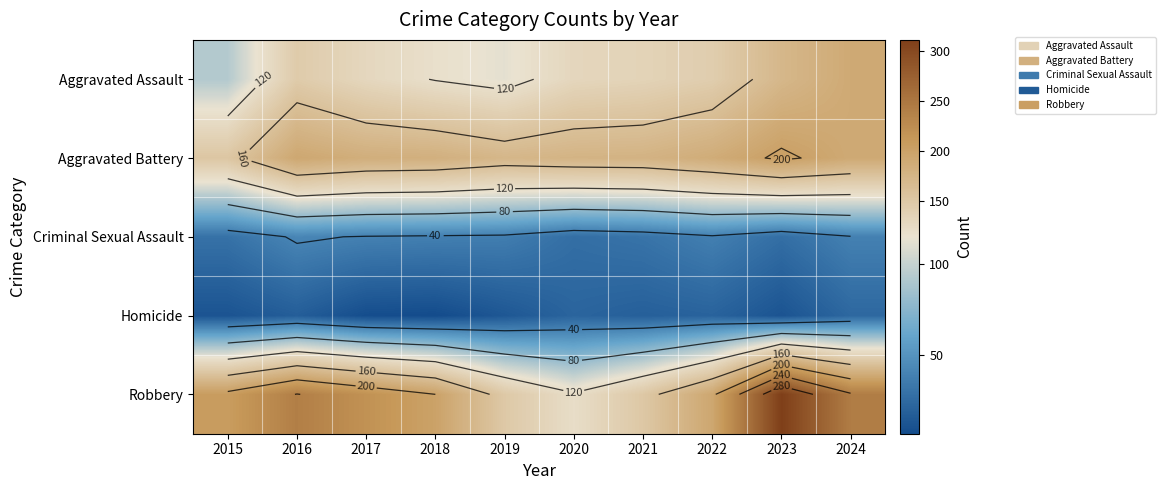

Between 2016 and 2017, which is larger?

2016